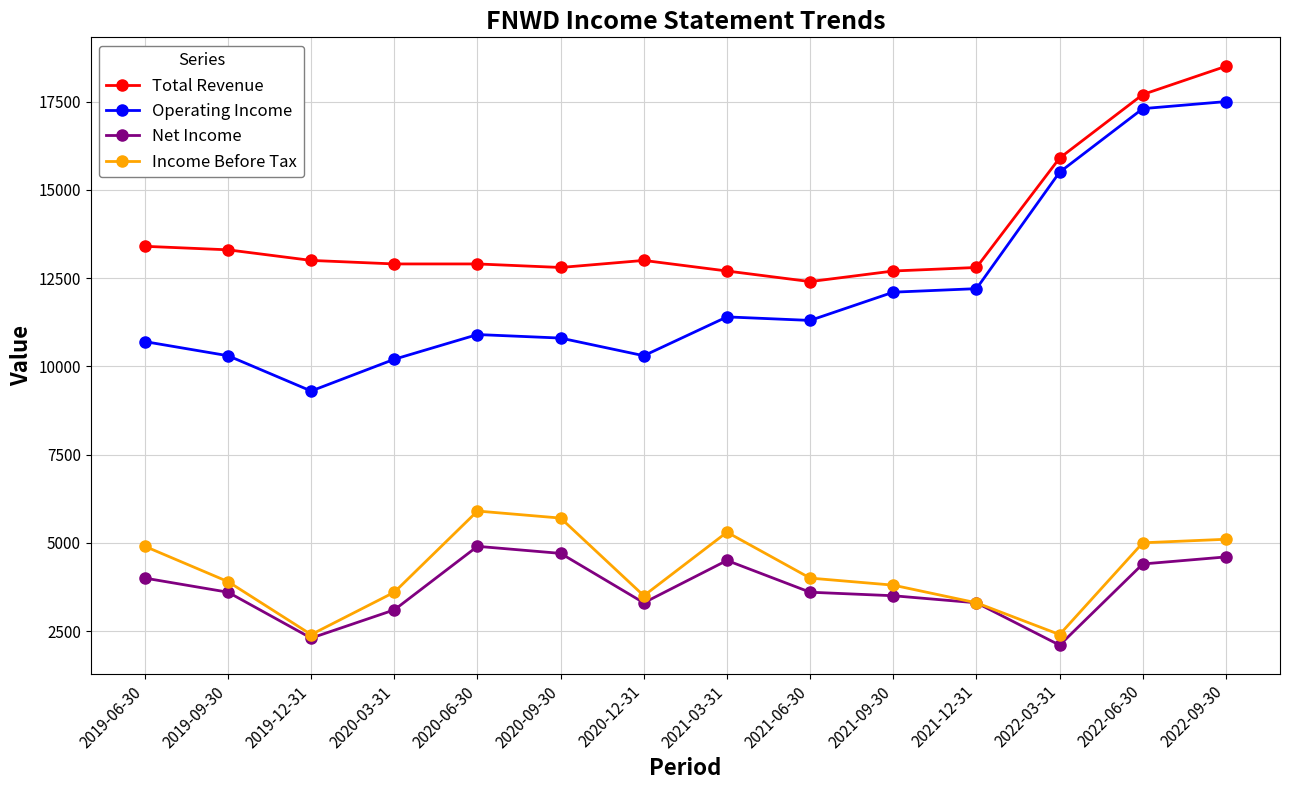

What is the approximate value of Operating Income at 2019-12-31?

9300